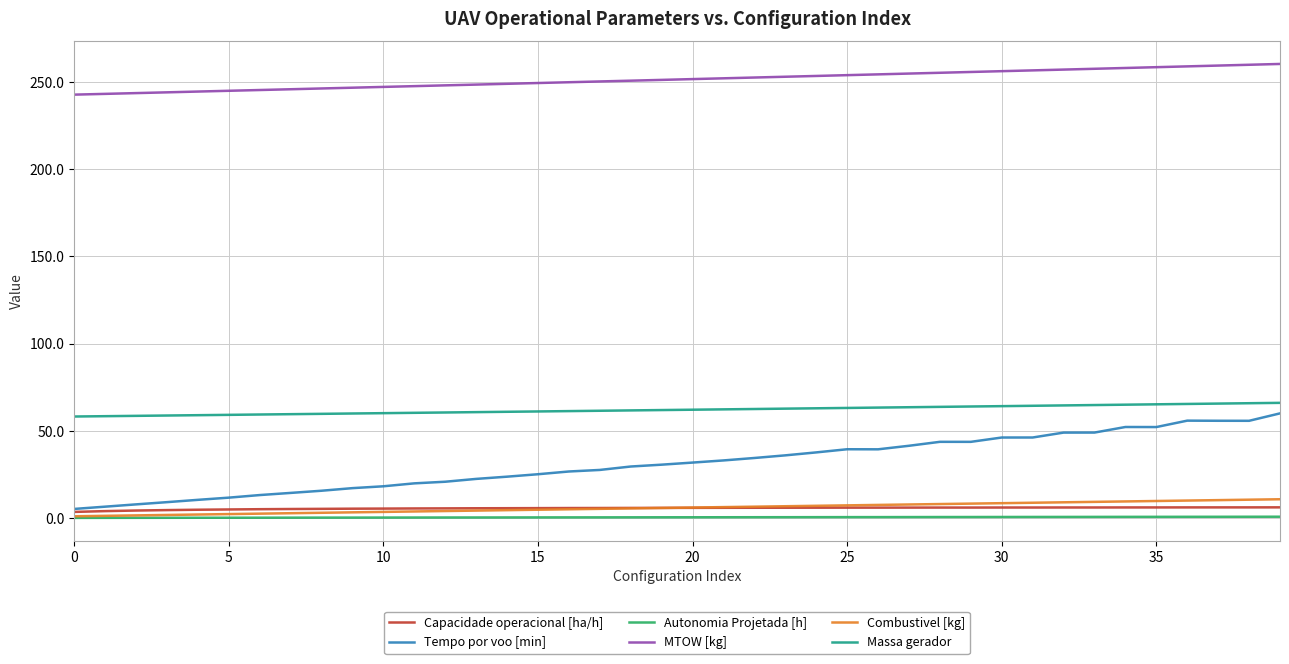

Does the chart have visible grid lines?

Yes